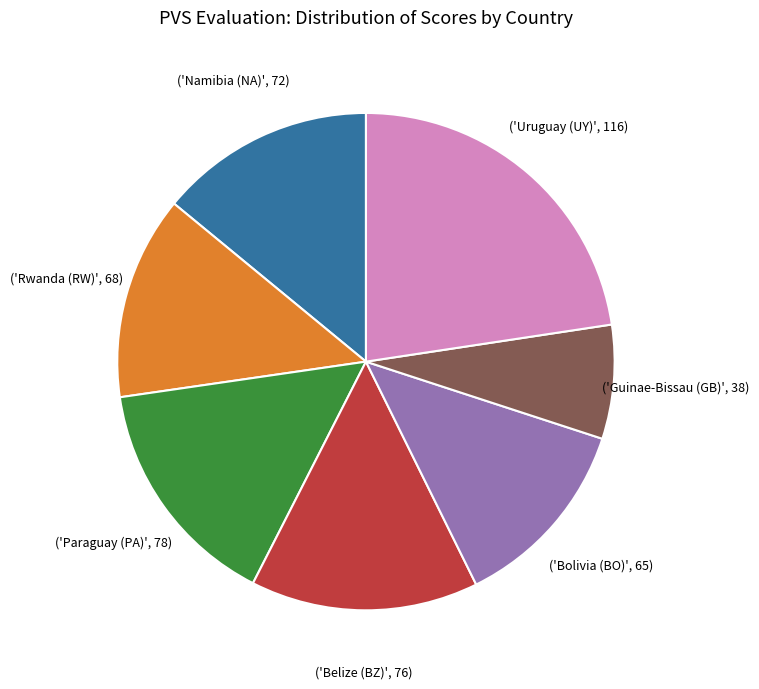

Does any single category account for the majority?

No